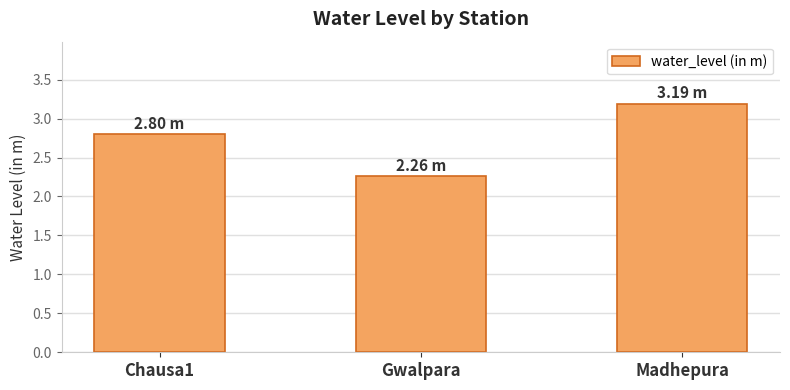

Count the values in the range 2 to 3.

2